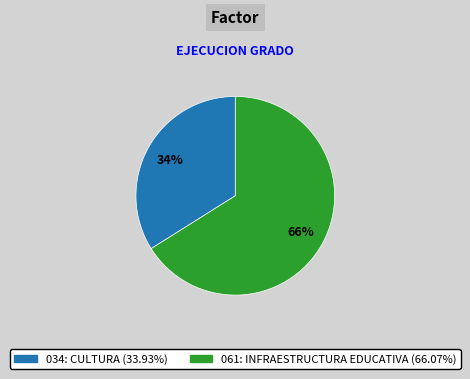

Is 034: CULTURA the majority of the pie?

No